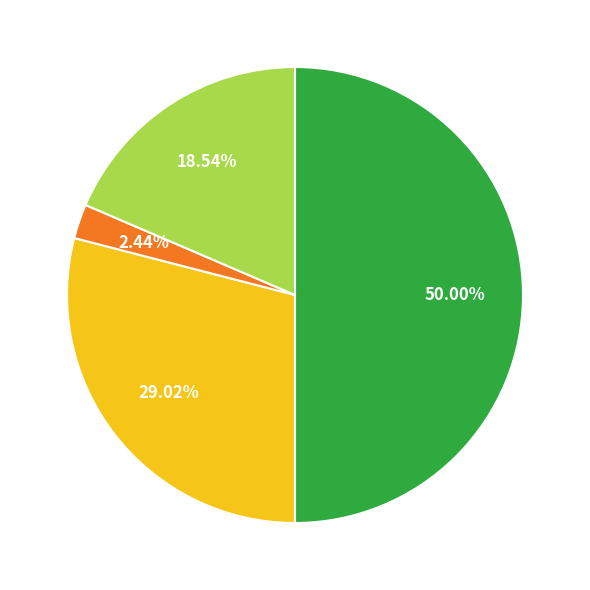

How many segments does this pie chart have?

4